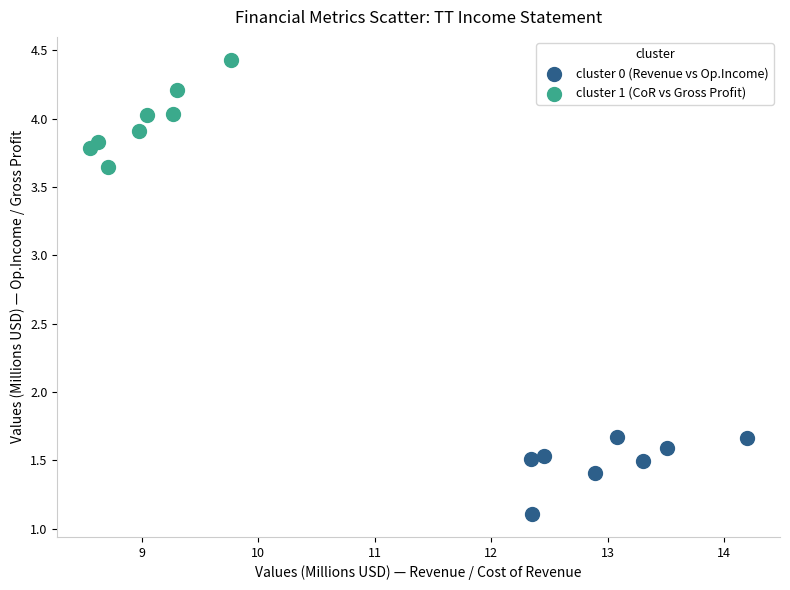

Which series reaches the maximum Y coordinate?

cluster 1 (CoR vs Gross Profit)